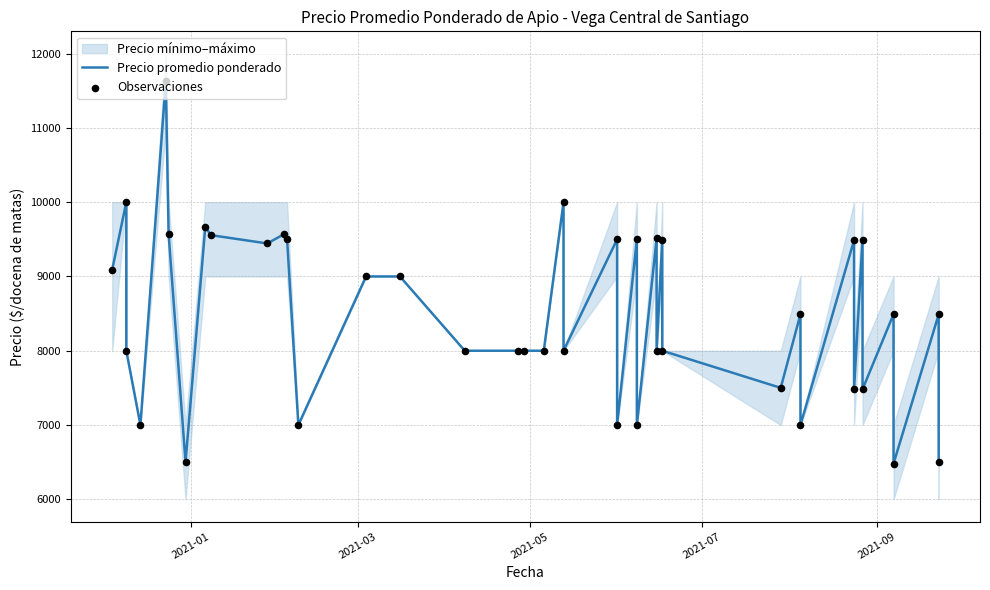

Which series has the largest total across all categories?

Precio promedio ponderado